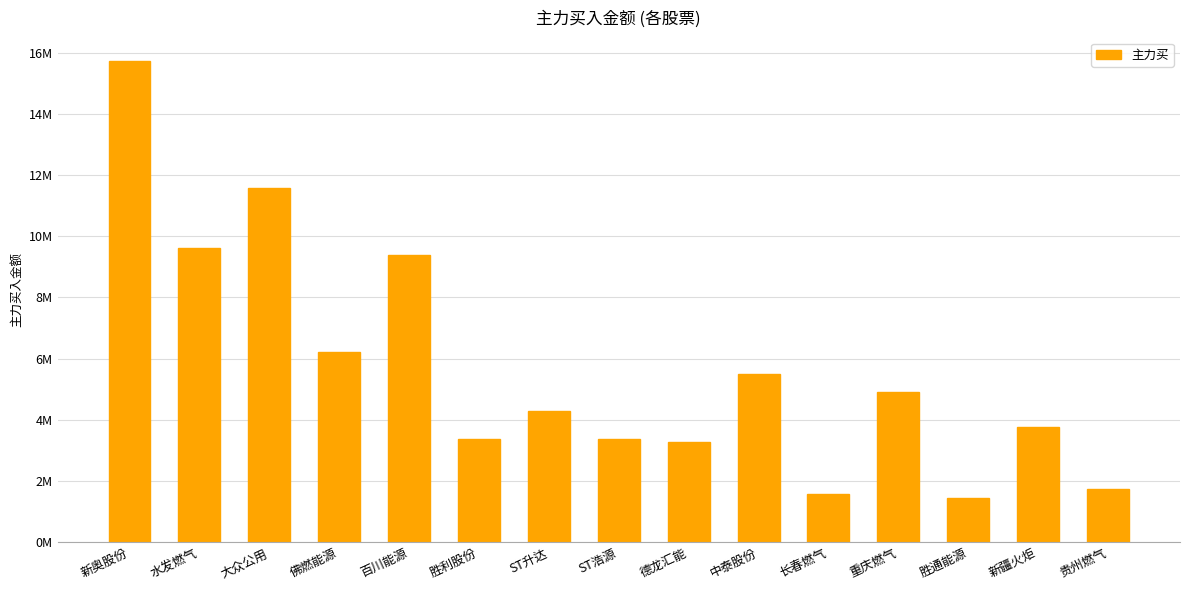

Which category has the highest value across all series?

新奥股份